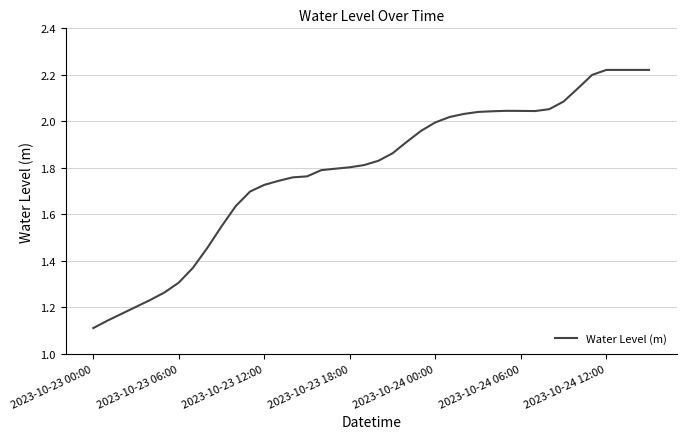

How many lines are shown in the chart?

1